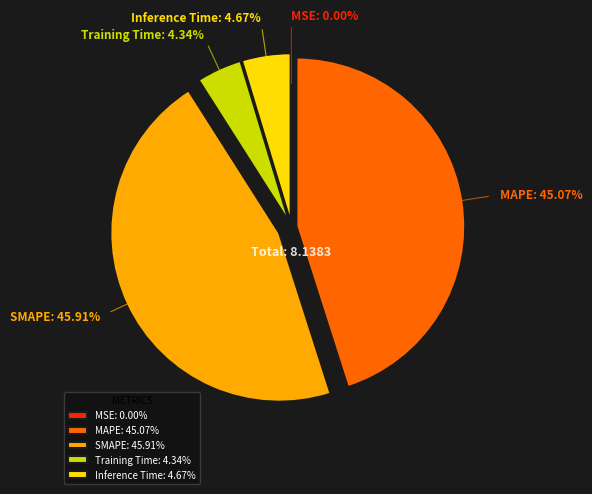

What percentage is the SMAPE slice, to the nearest percent?

46%